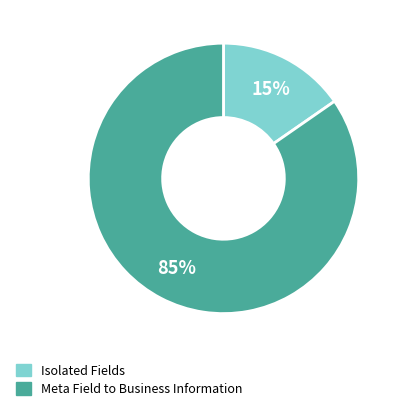

Is the sum of Isolated Fields and Meta Field to Business Information greater than half?

Yes